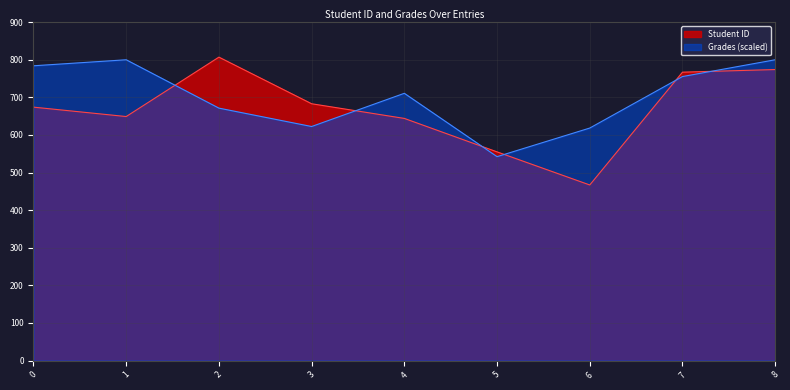

At which label does Student ID reach its minimum?

6